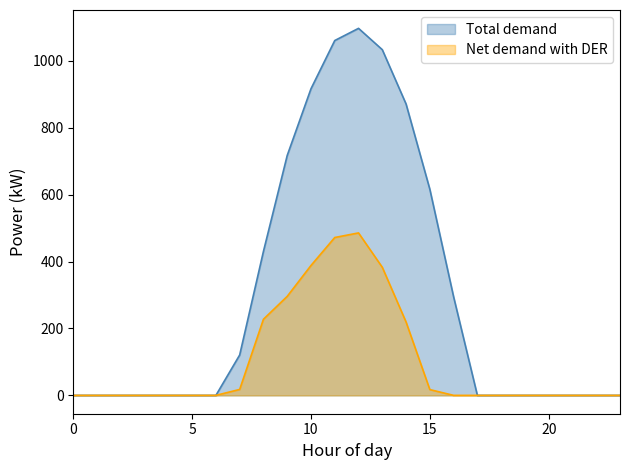

Between 15 and 1, which is larger?

15